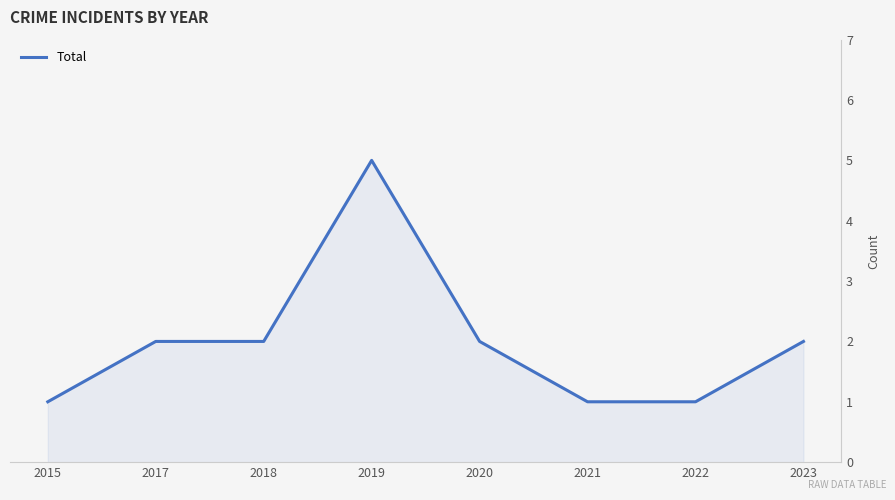

How many points are higher than both their immediate neighbors (excluding endpoints)?

1